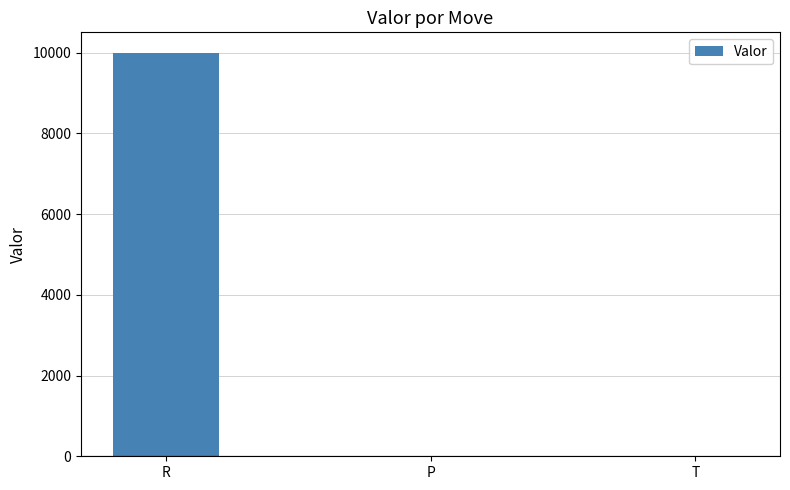

Which category has the highest value across all series?

R